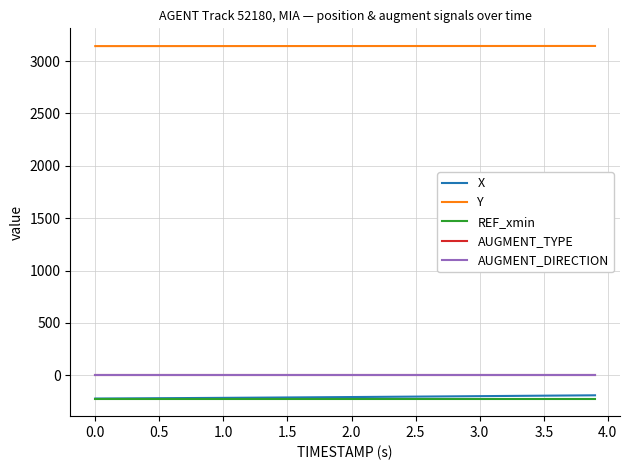

What is the highest value of the REF_xmin series?

-221.6